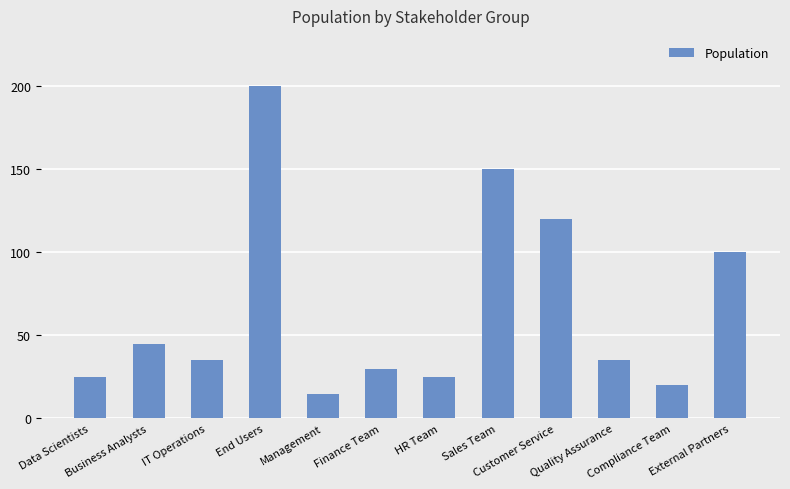

At which label does the data first exceed 35?

Business Analysts